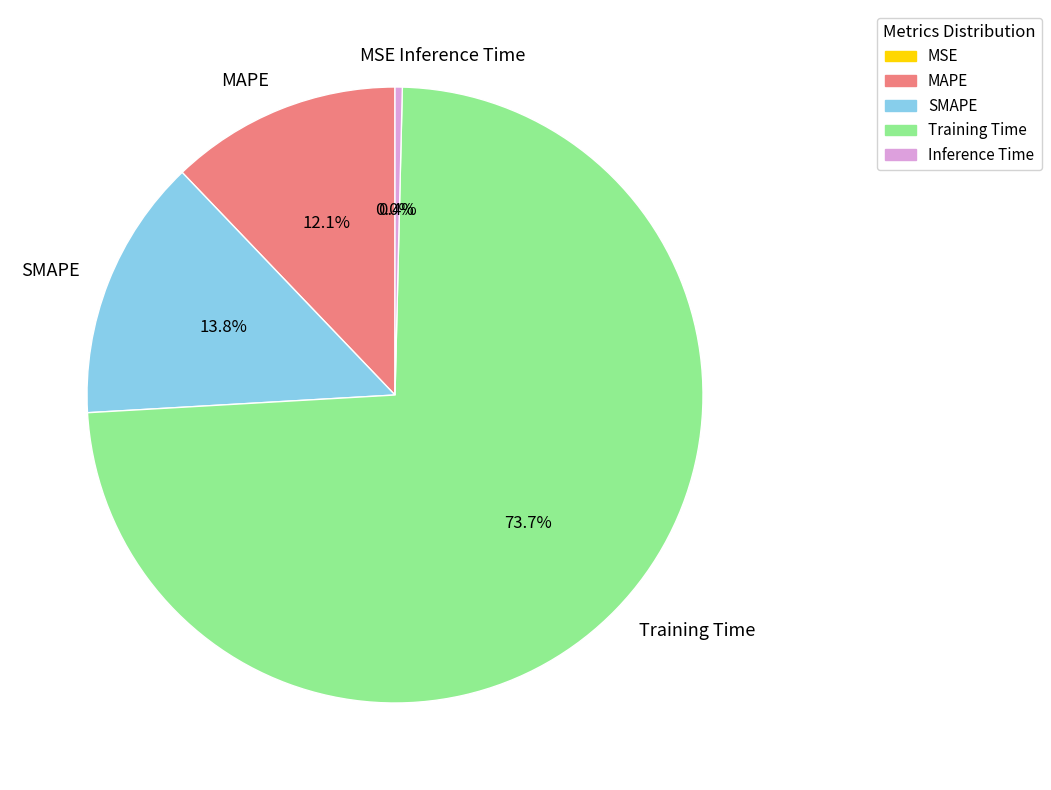

To the nearest percent, what is the average slice percentage?

20%